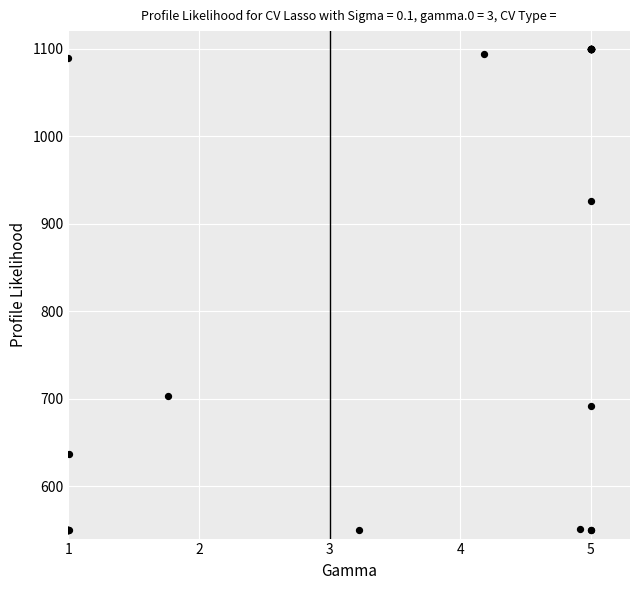

What Y value in the scatter plot is closest to 824?

926.2